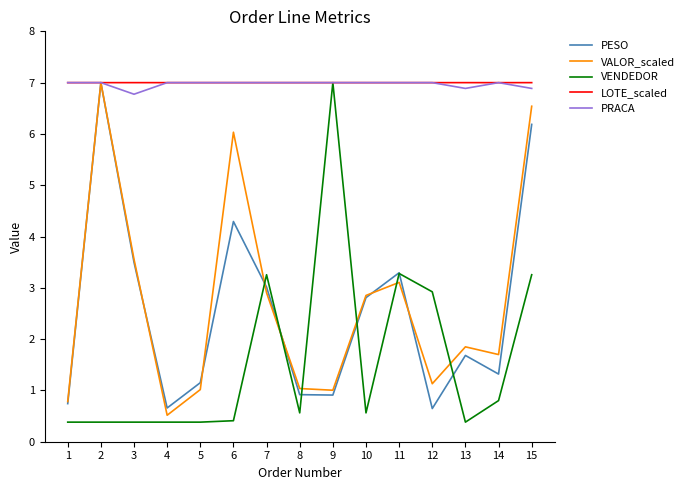

At which category is the sum across all series the highest?

15